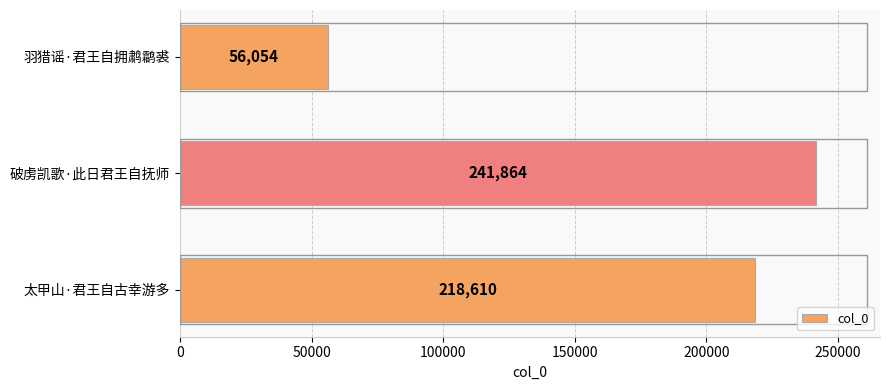

Rank the categories by value from highest to lowest.

破虏凯歌·此日君王自抚师, 太甲山·君王自古幸游多, 羽猎谣·君王自拥鹔鹴裘